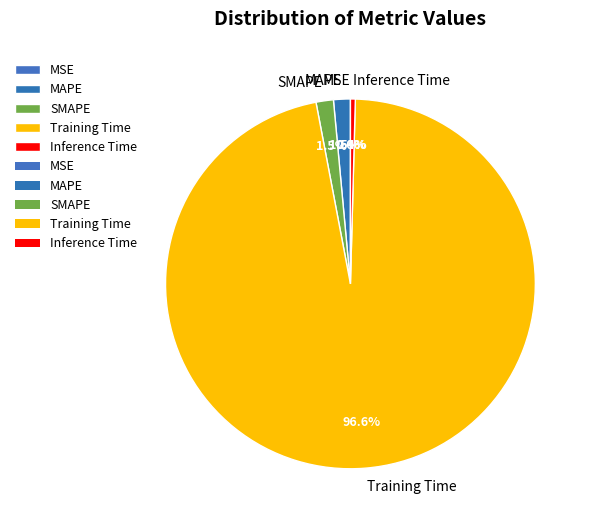

Combined, what portion of the pie is Training Time and Inference Time?

97.0%